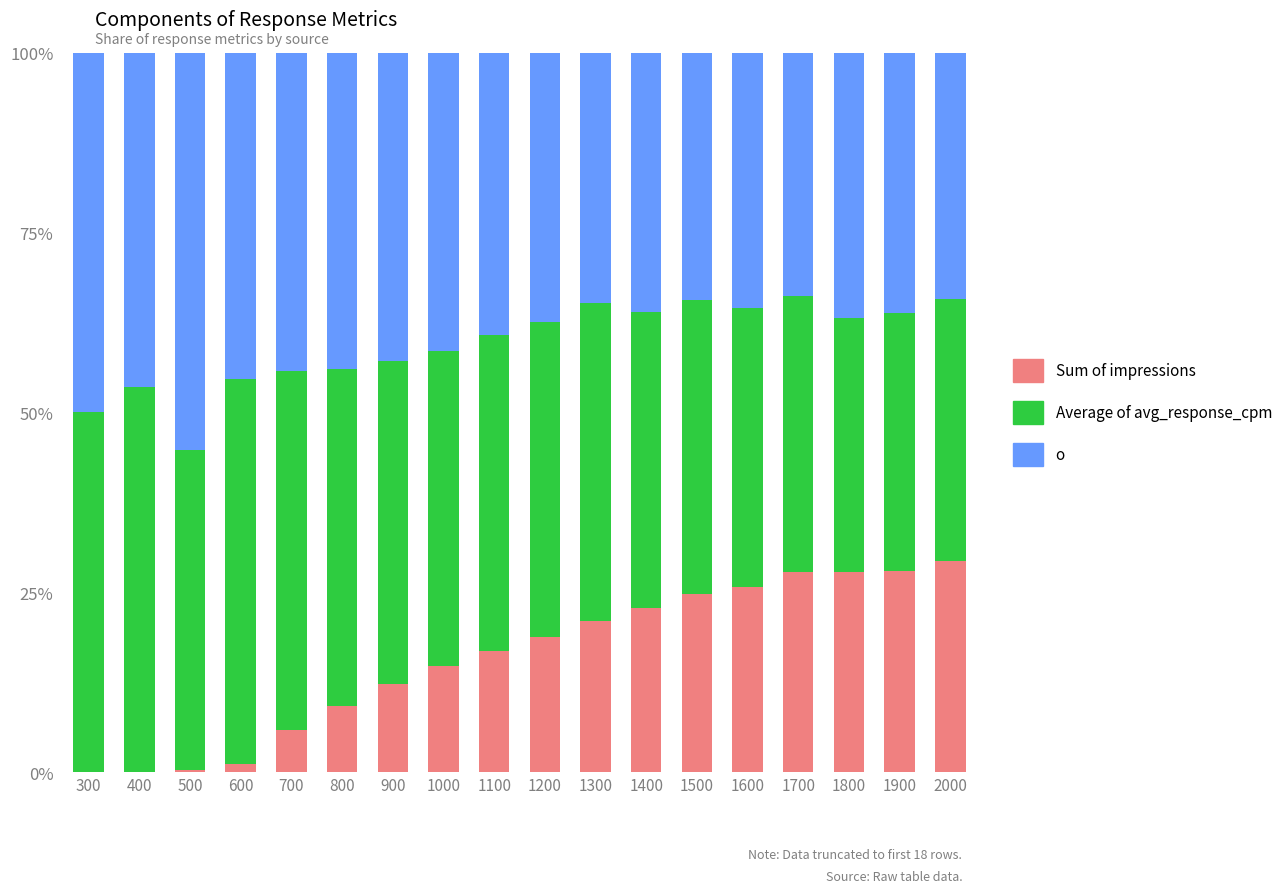

What is the average value of the Average of avg_response_cpm series?

43.6